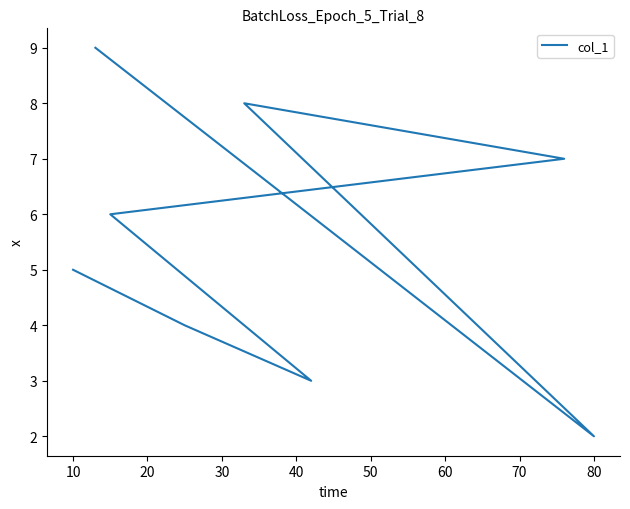

Does the chart display data point markers on the line(s)?

No